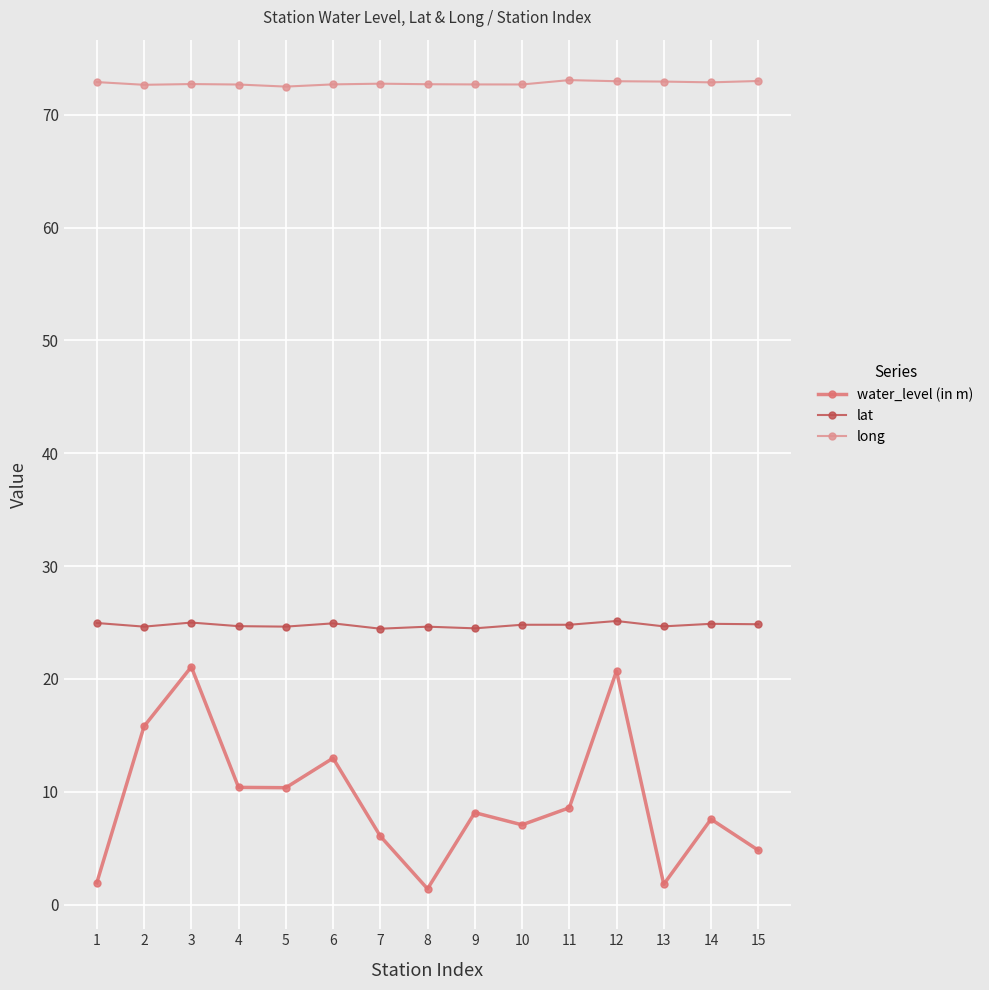

Read the water_level (in m) value at 6.

13.0